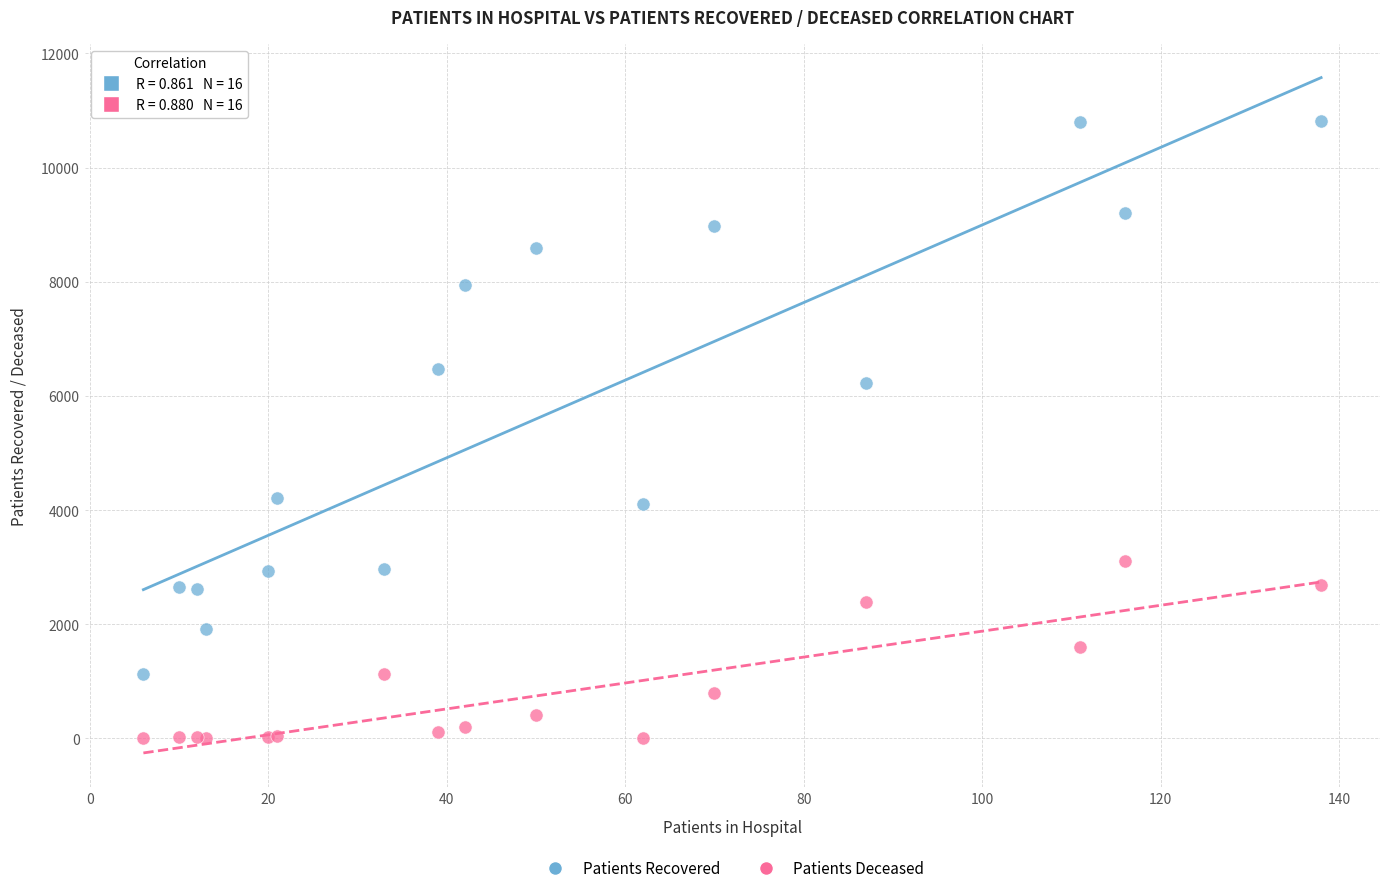

Which series reaches the maximum Y coordinate?

Patients Recovered